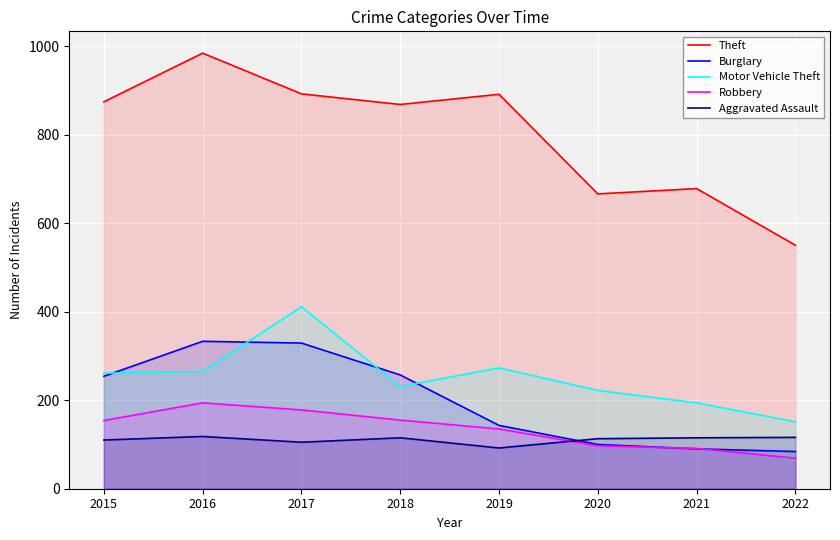

Is it true that Aggravated Assault equals 113 at 2020?

True